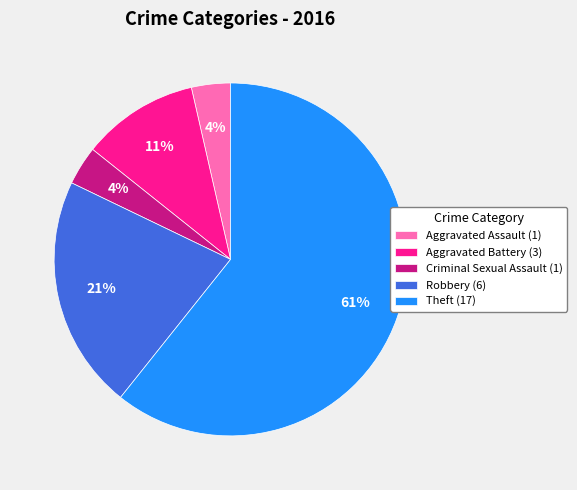

Which has a higher value, Aggravated Battery (3) or Robbery (6)?

Robbery (6)